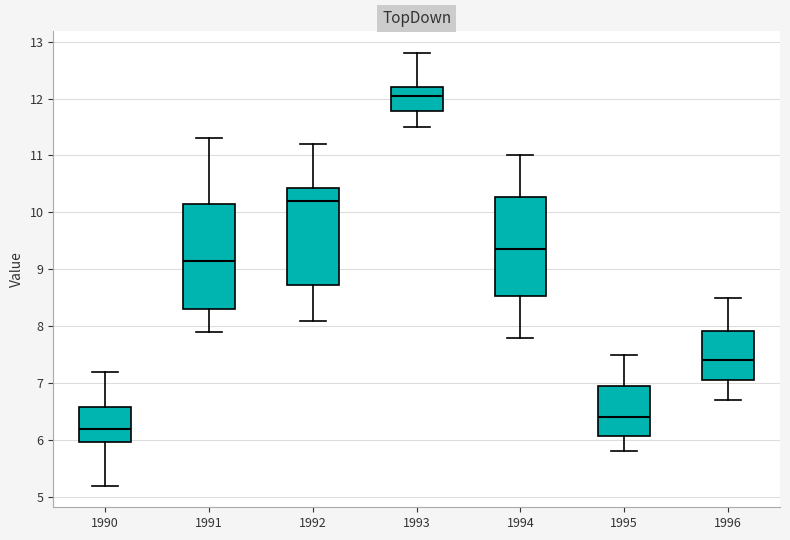

Reading left to right, transcribe this box plot: for each box, give where its median line is, the range the box spans, and where its two whiskers end, as read against the y-axis. The values are not printed on the chart, so give them approximately, as read against the axis.

1990: median 6.2, box 6.0 to 6.6, whiskers 5.2 to 7.2
1991: median 9.2, box 8.3 to 10.2, whiskers 7.9 to 11.3
1992: median 10.2, box 8.7 to 10.4, whiskers 8.1 to 11.2
1993: median 12.1, box 11.8 to 12.2, whiskers 11.5 to 12.8
1994: median 9.4, box 8.5 to 10.3, whiskers 7.8 to 11.0
1995: median 6.4, box 6.1 to 7.0, whiskers 5.8 to 7.5
1996: median 7.4, box 7.1 to 7.9, whiskers 6.7 to 8.5